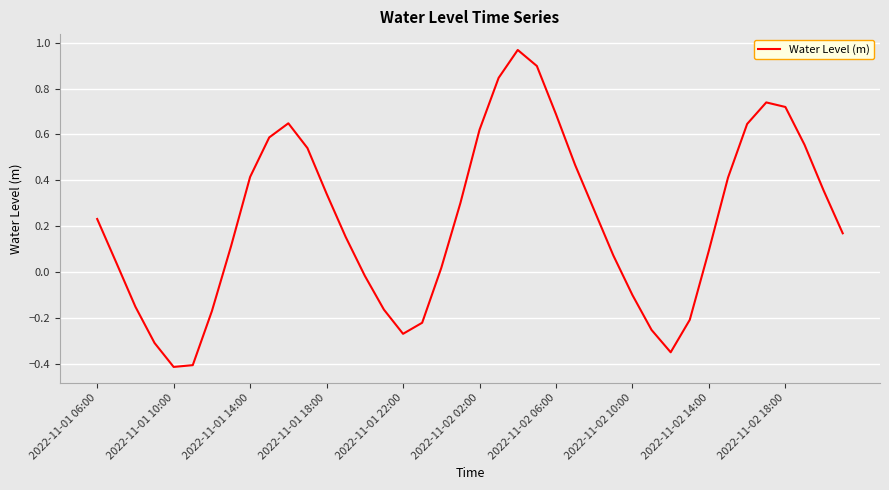

How many lines are shown in the chart?

1